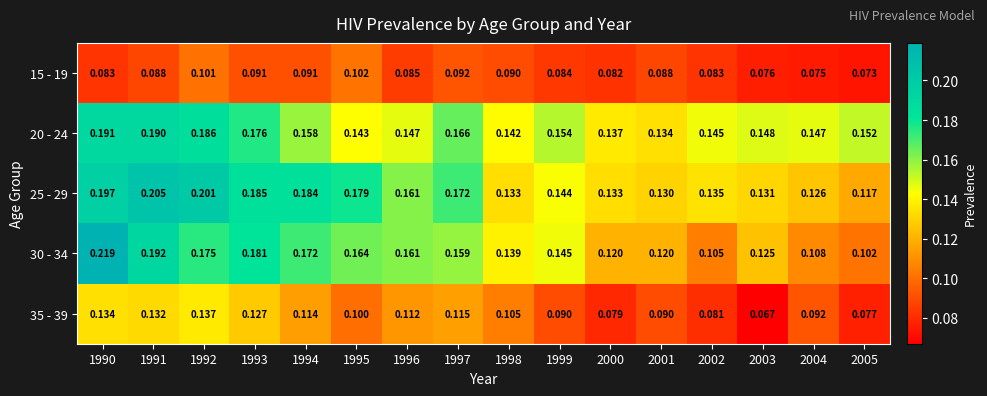

How many categories are shown in the chart?

16